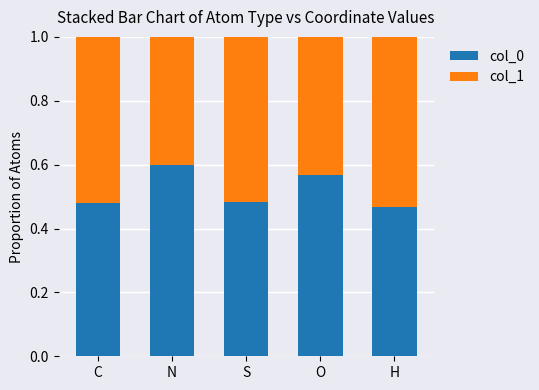

Count the col_0 values in the range 0 to 1.

5